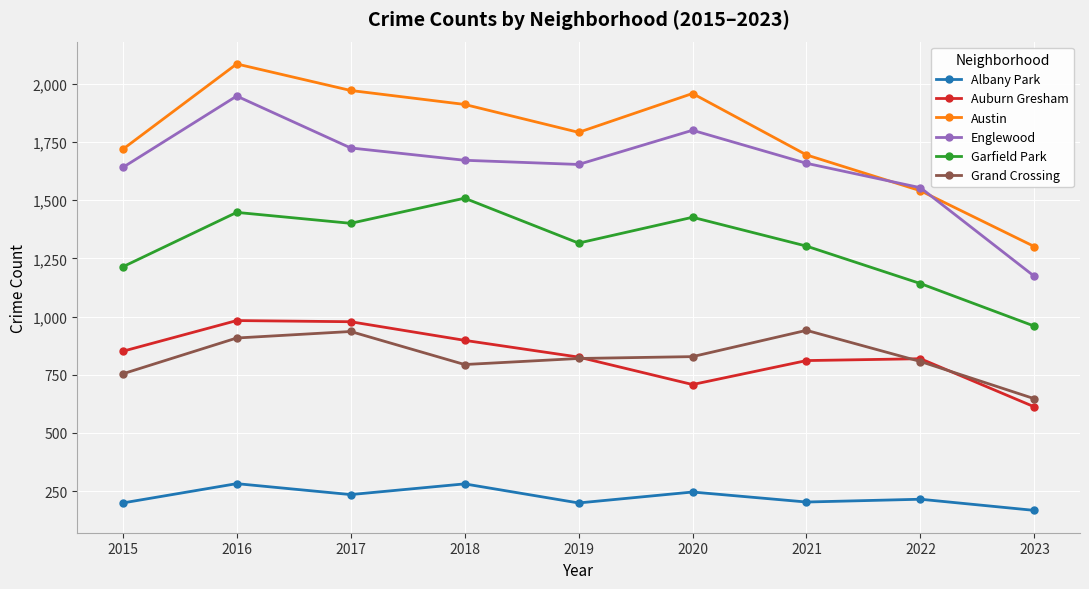

Is the value of Albany Park at 2016 greater than the value of Auburn Gresham at 2022?

No